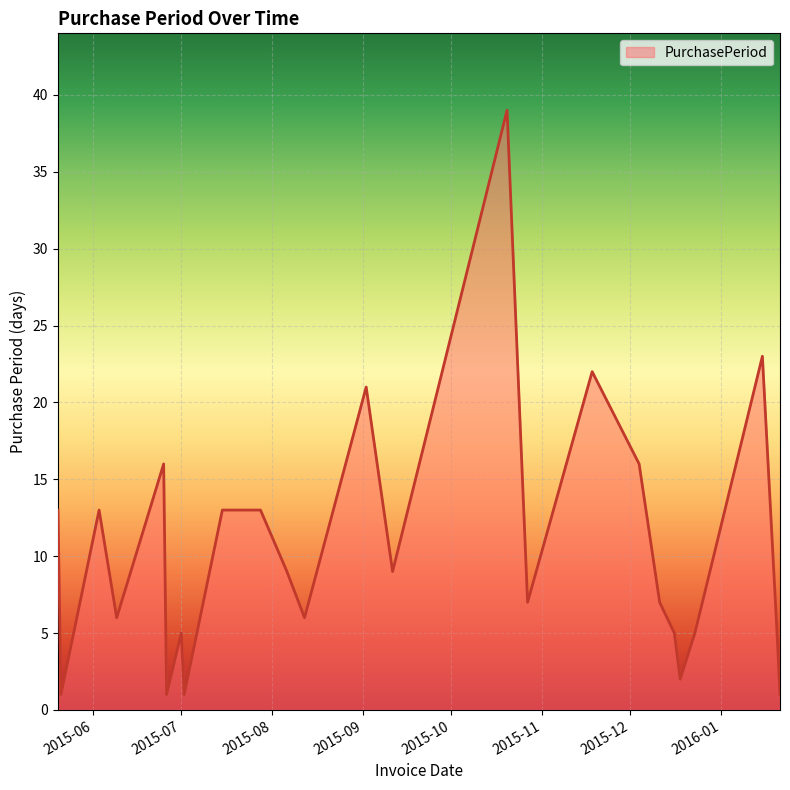

What is the difference between the maximum and minimum values?

38